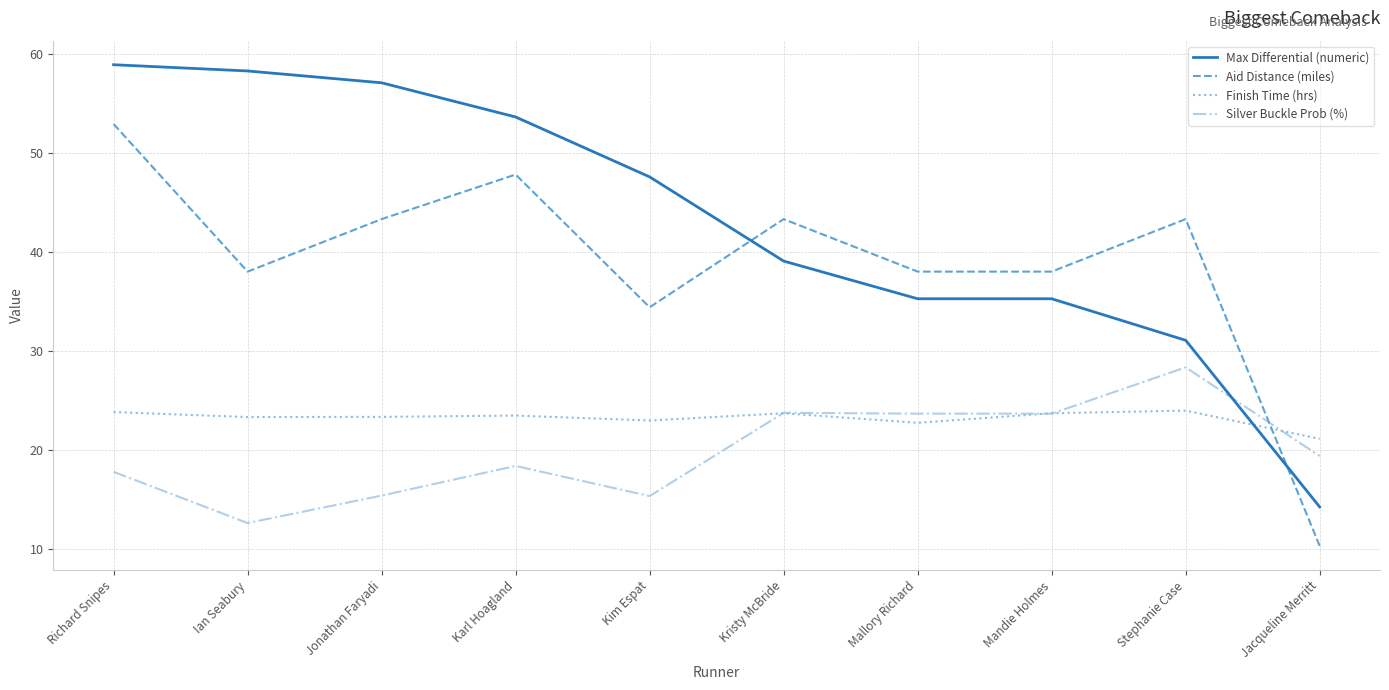

The Aid Distance (miles) series shows 74.7 at Karl Hoagland. True or false?

False